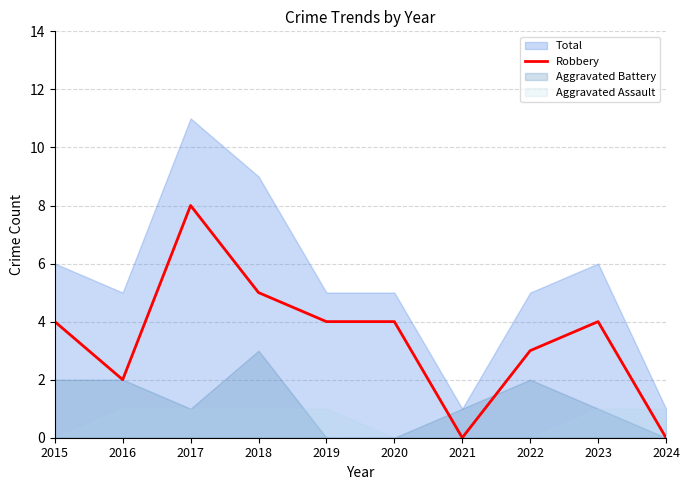

True or false: there are more than 2 points higher than both neighbors.

False